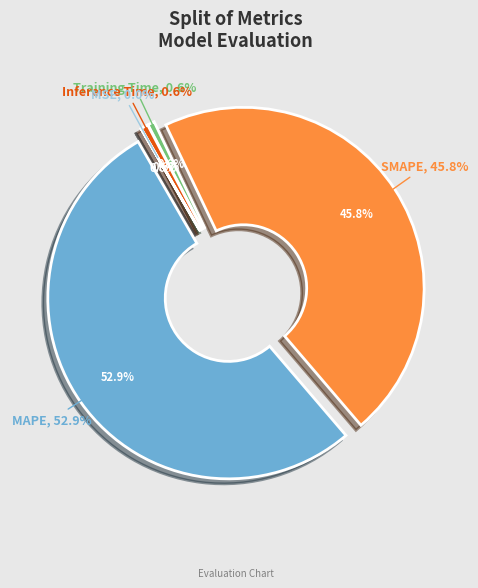

Which category has the biggest portion of the pie?

MAPE